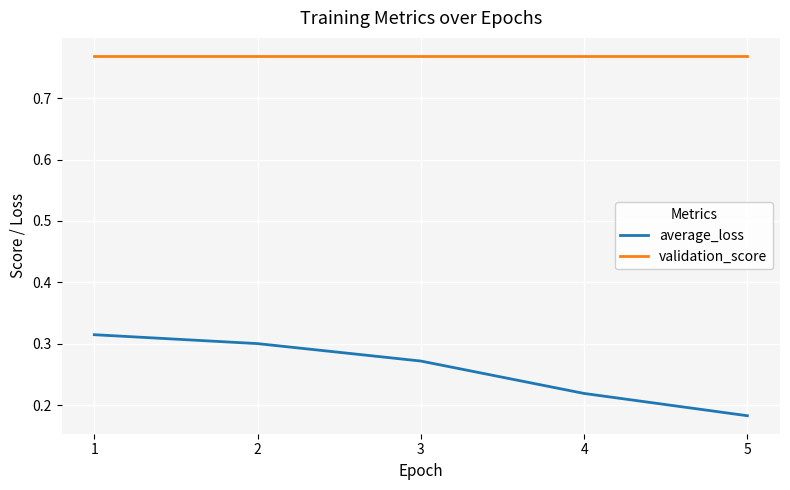

True or false: average_loss and validation_score intersect in this chart.

False